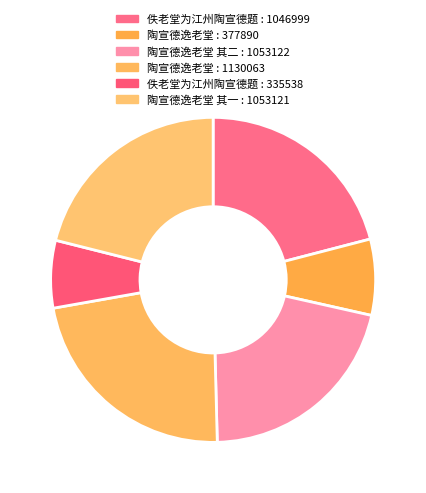

Is there a majority slice in this chart?

No